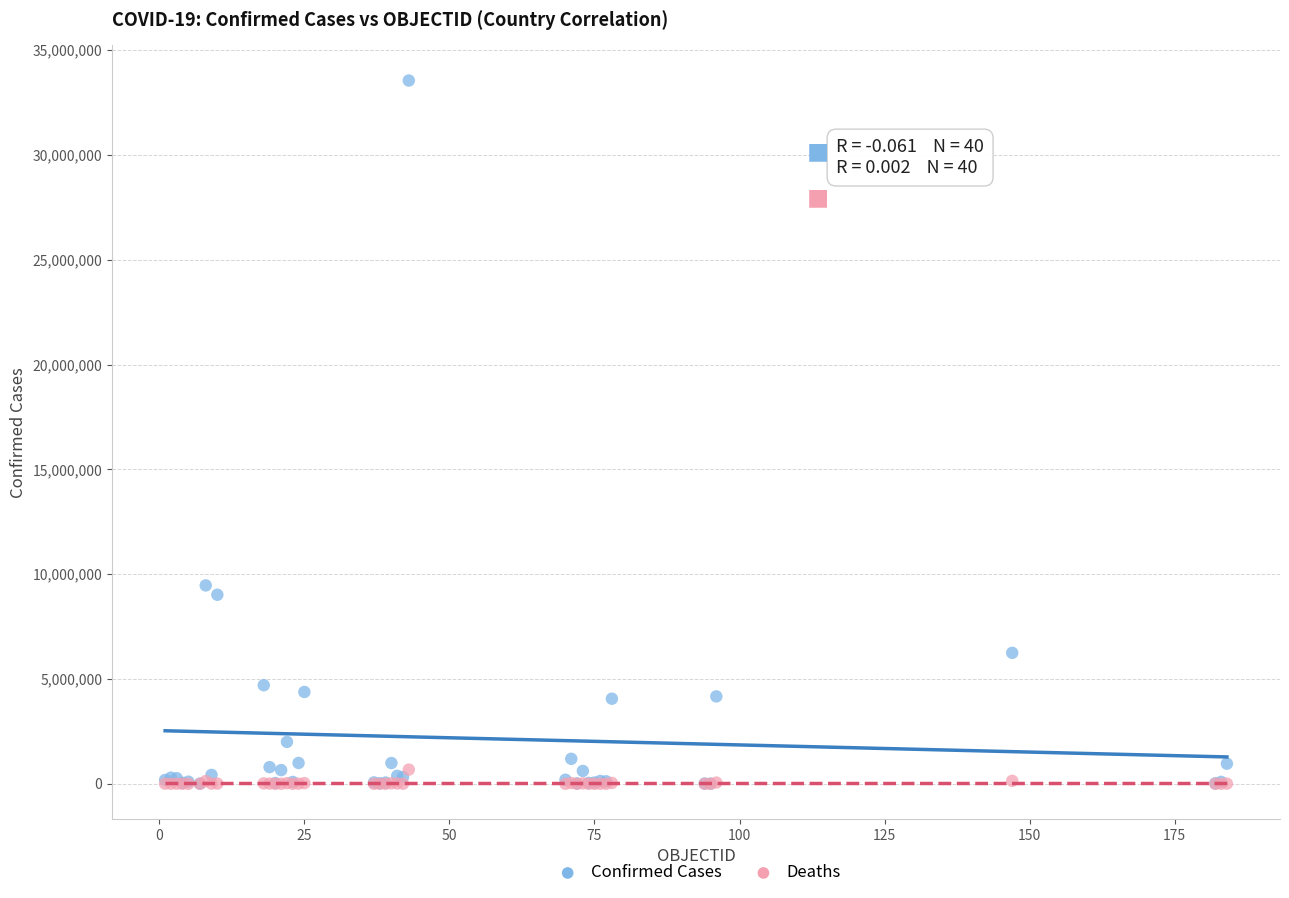

Which series contains the highest Y value?

Confirmed Cases